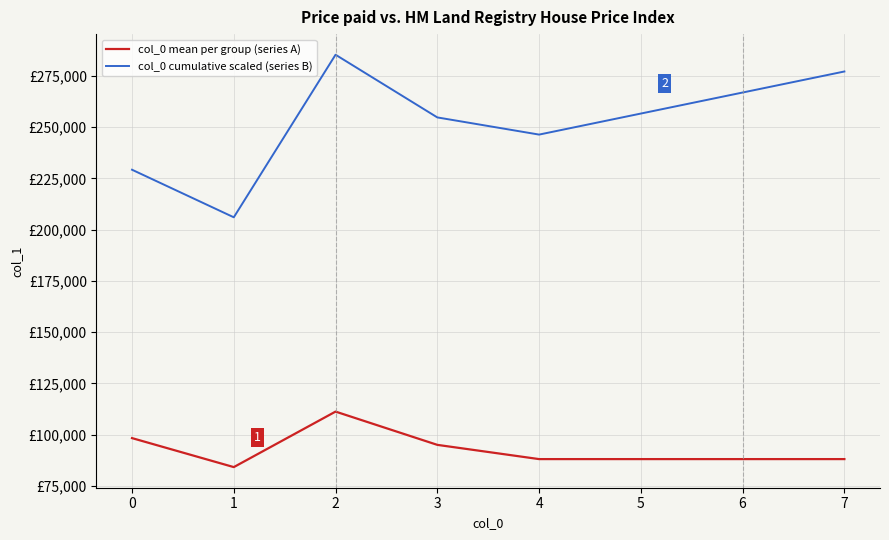

True or false: col_0 cumulative scaled (series B) and col_0 mean per group (series A) cross at least once.

False